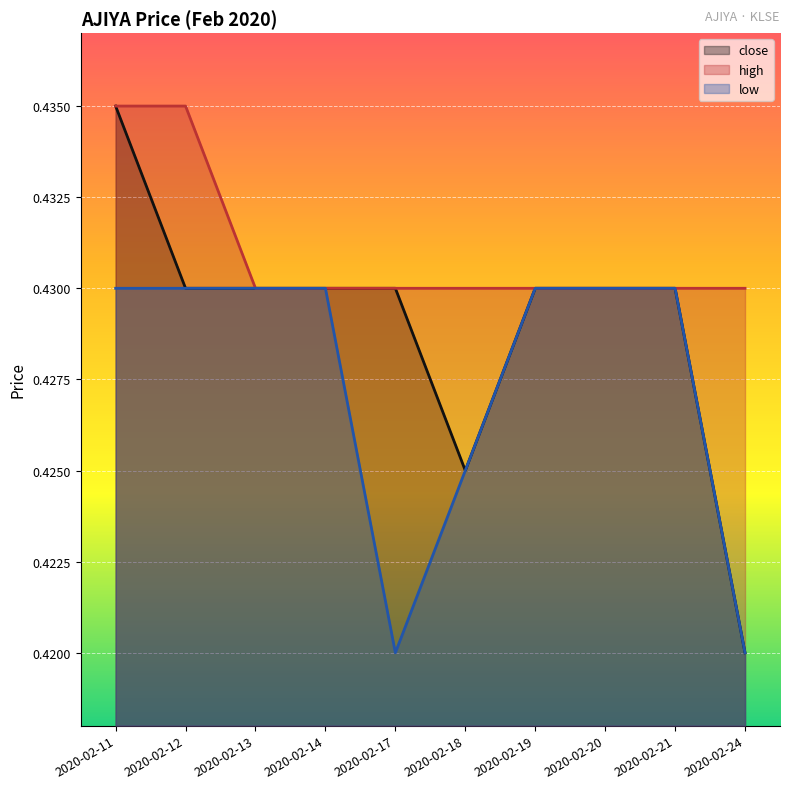

List the series in order of their overall mean, highest first.

high, close, low